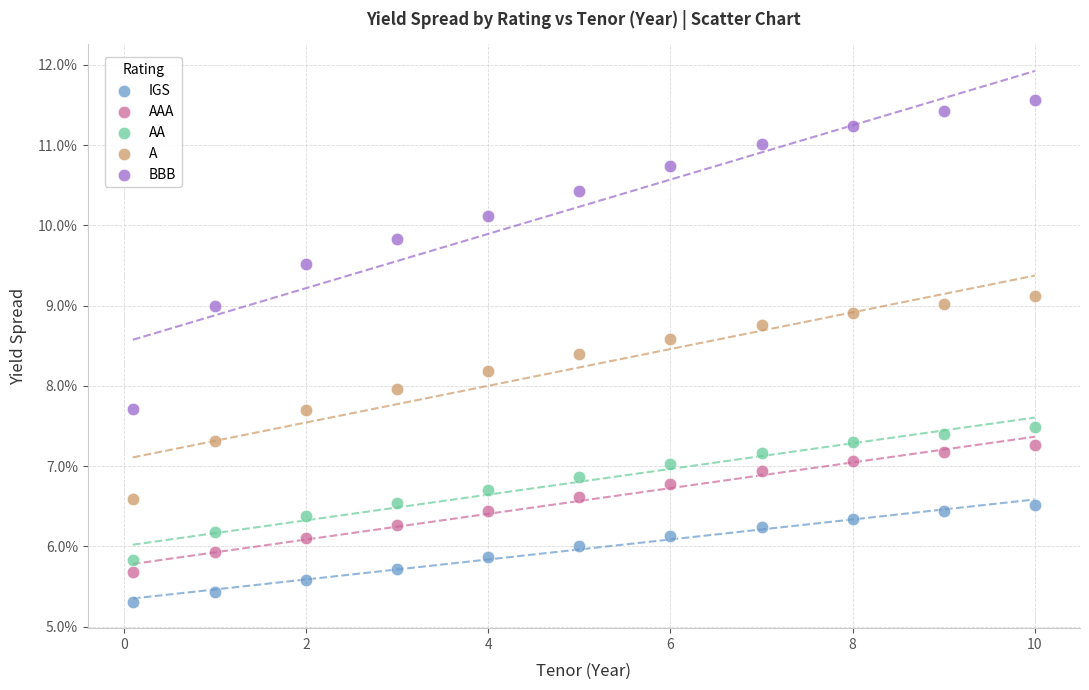

What are all the series names shown in the legend?

IGS, AAA, AA, A, BBB